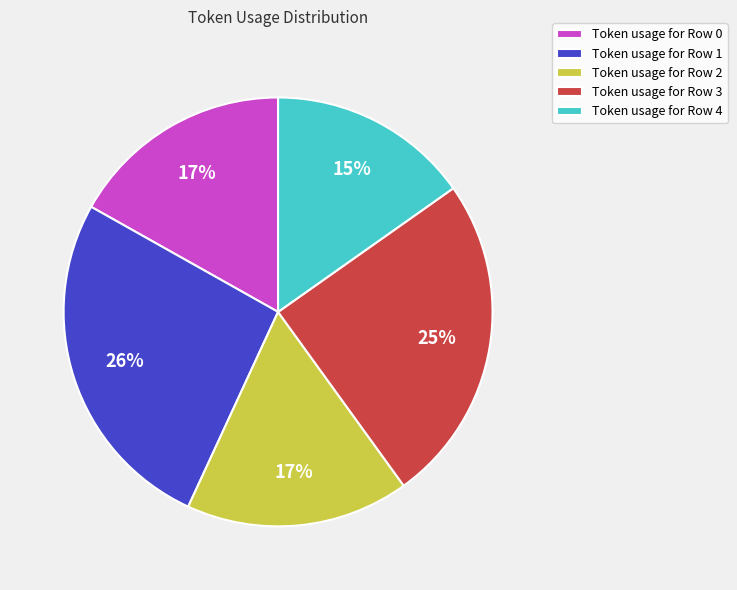

Is the sum of Token usage for Row 0 and Token usage for Row 2 greater than half?

No